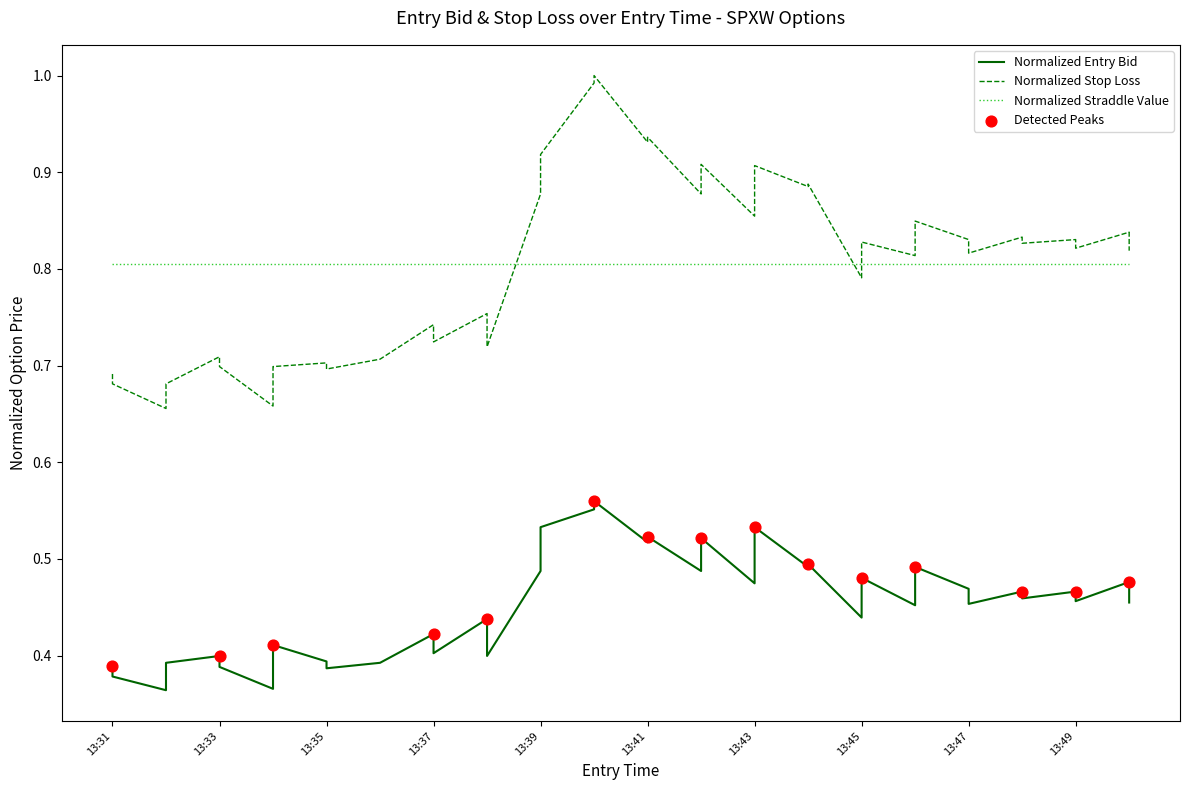

Which series has the largest Y range (max minus min)?

sl